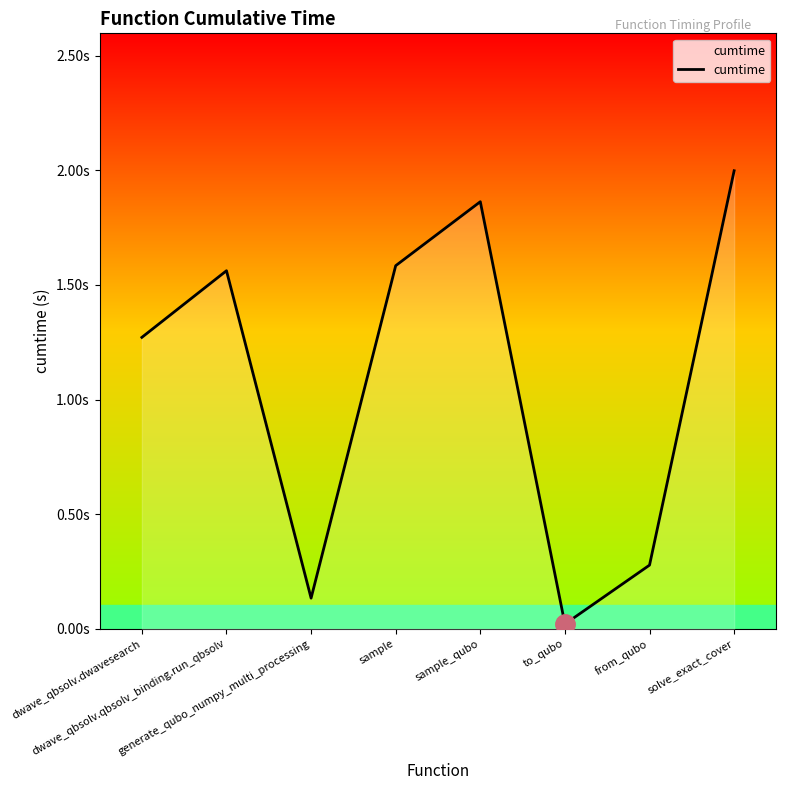

Does the chart display data point markers on the line(s)?

No